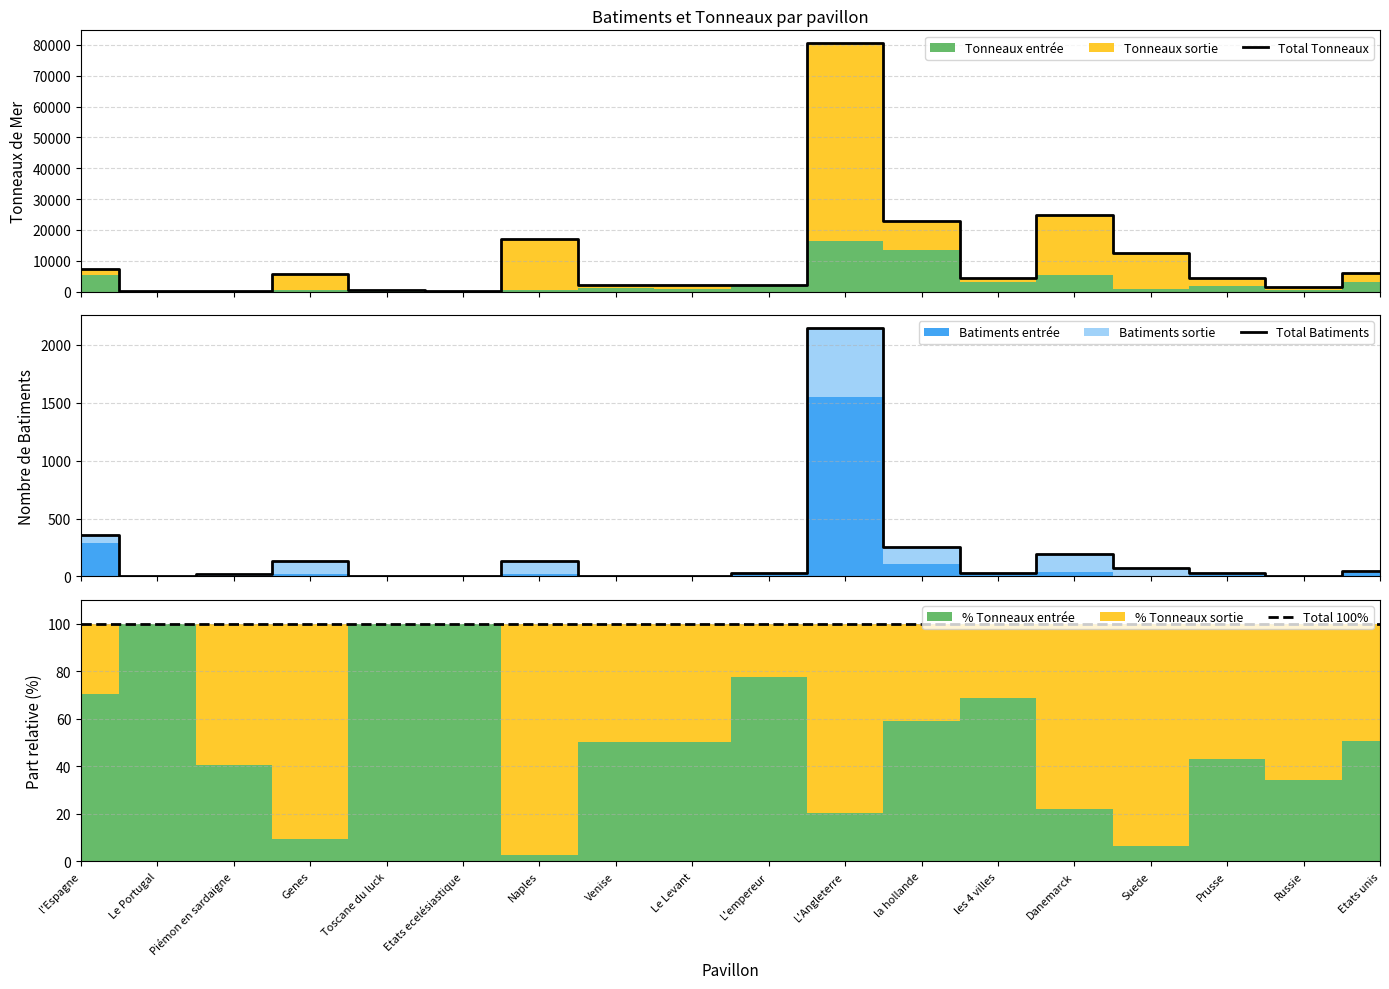

What is the minimum value shown in the chart?

1